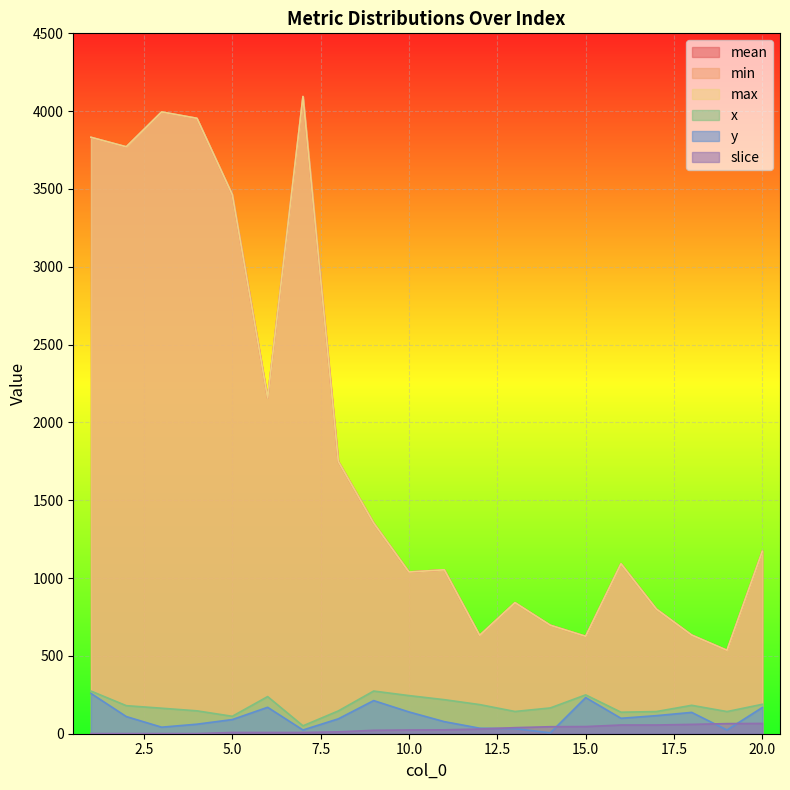

How many interior local valleys does the x series have?

5